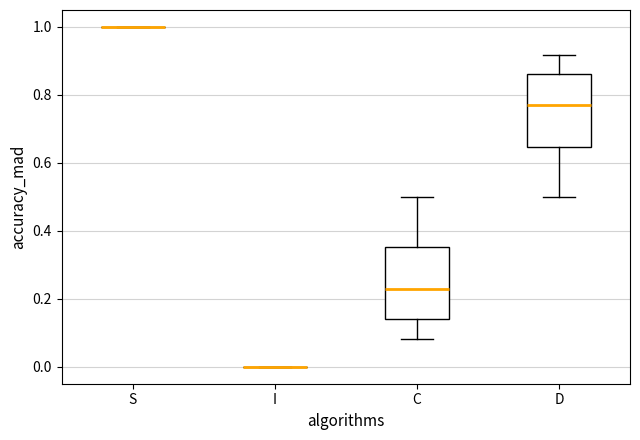

Reading left to right, transcribe this box plot: for each box, give where its median line is, the range the box spans, and where its two whiskers end, as read against the y-axis. The values are not printed on the chart, so give them approximately, as read against the axis.

S: box collapsed to a line at 1.00, whiskers 1.00 to 1.00
I: box collapsed to a line at 0.00, whiskers 0.00 to 0.00
C: median 0.22, box 0.14 to 0.36, whiskers 0.08 to 0.50
D: median 0.78, box 0.64 to 0.86, whiskers 0.50 to 0.92